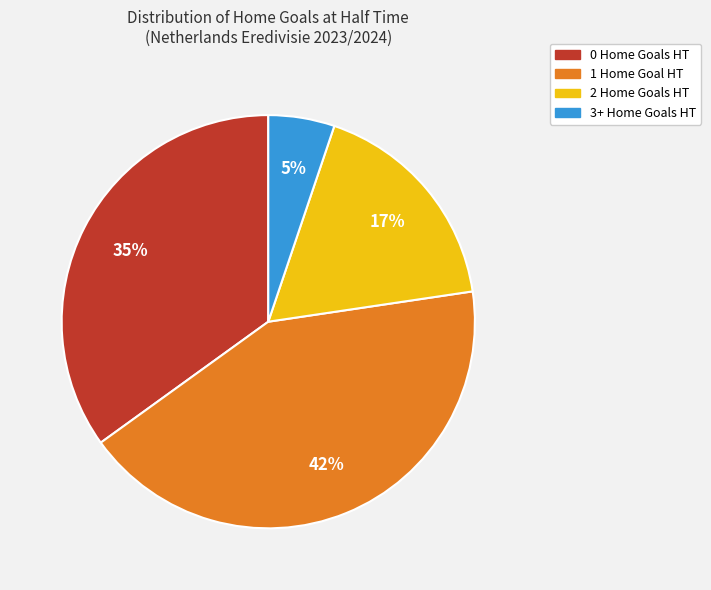

Which has a higher value, 2 Home Goals HT or 0 Home Goals HT?

0 Home Goals HT